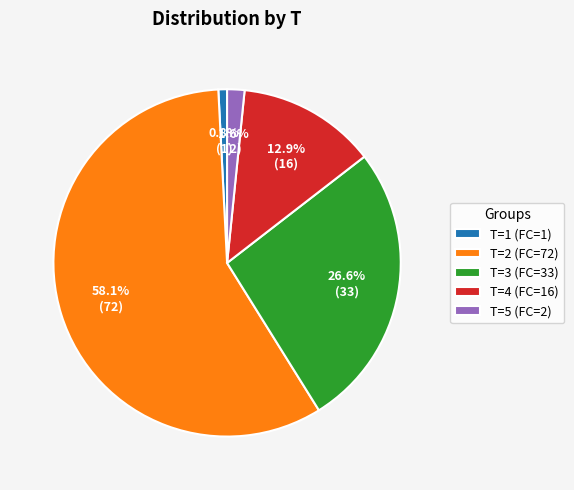

Rank the categories by value from lowest to highest.

T=1 (FC=1), T=5 (FC=2), T=4 (FC=16), T=3 (FC=33), T=2 (FC=72)